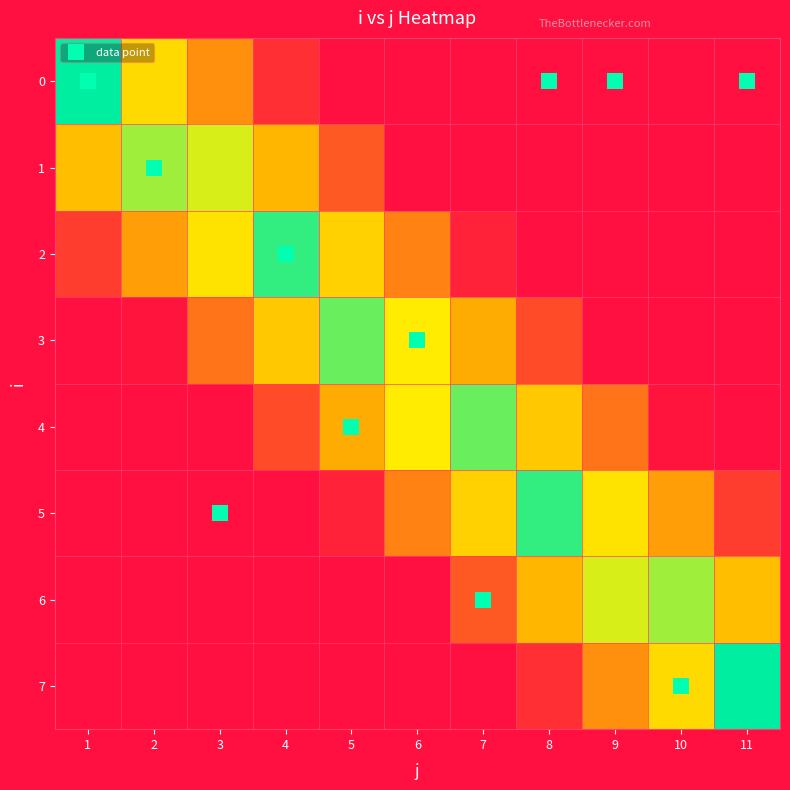

At how many categories does at least one series exceed 0?

11